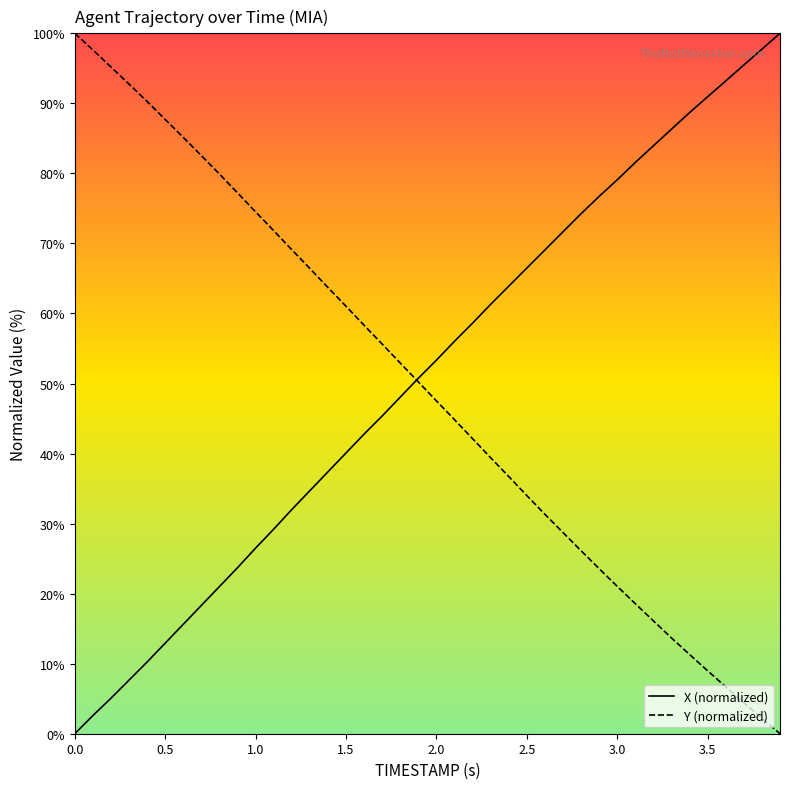

True or false: Y (normalized) and X (normalized) cross at least once.

True